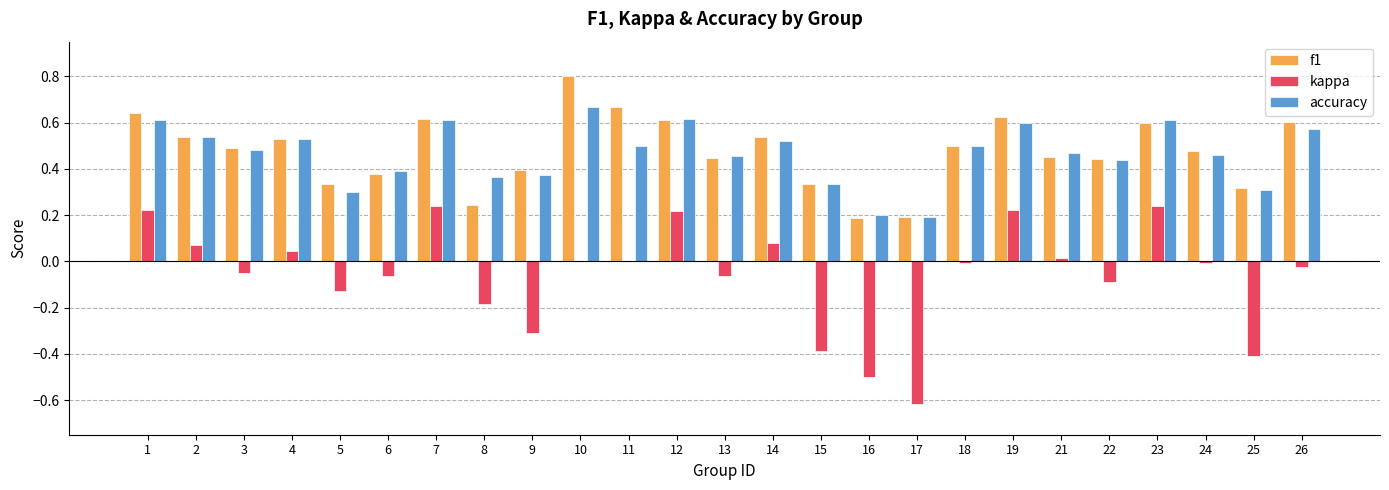

Is the value of accuracy at 7 greater than the value of kappa at 6?

Yes